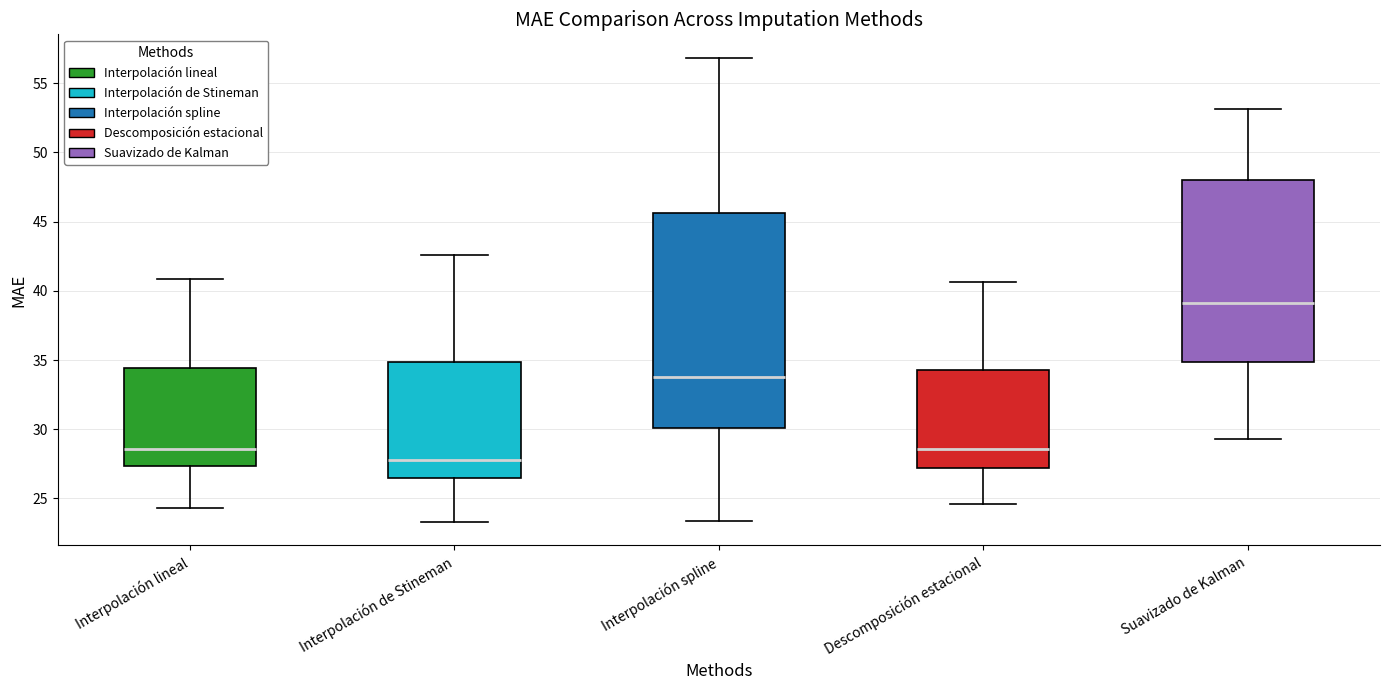

Where does the median line of the box for Interpolación lineal sit on the y-axis? The values are not printed on the chart, so give them approximately, as read against the axis.

28.5